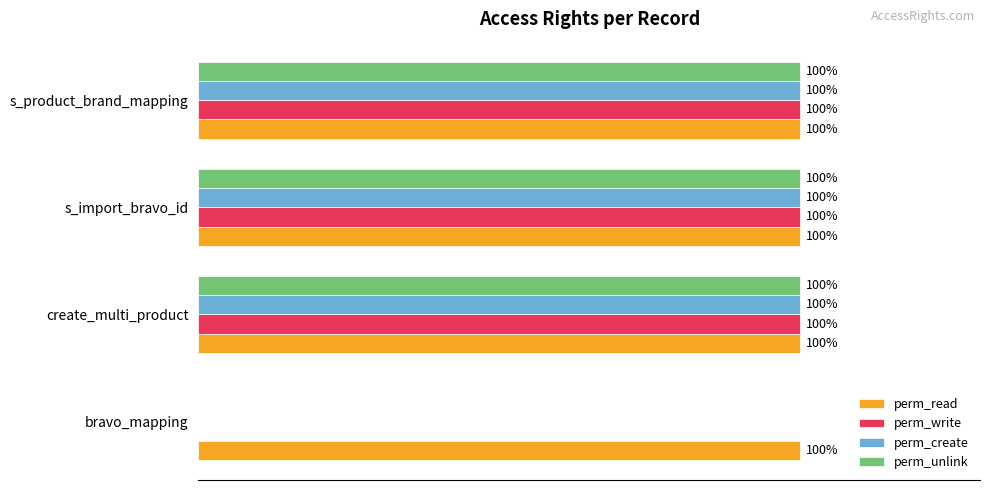

At which label is perm_create closest to 50?

bravo_mapping